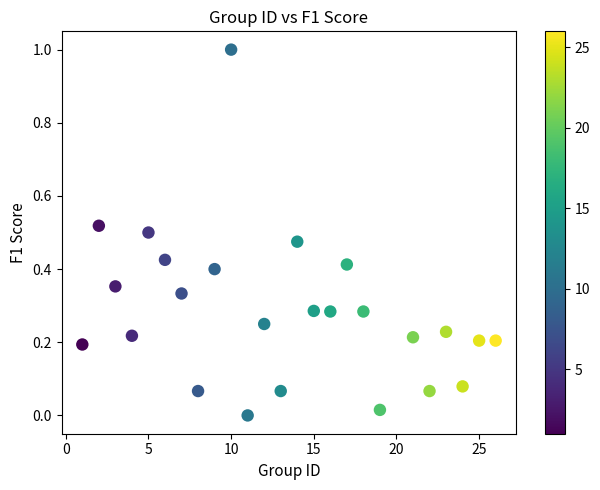

What is the range of Y values (max minus min)?

1.0